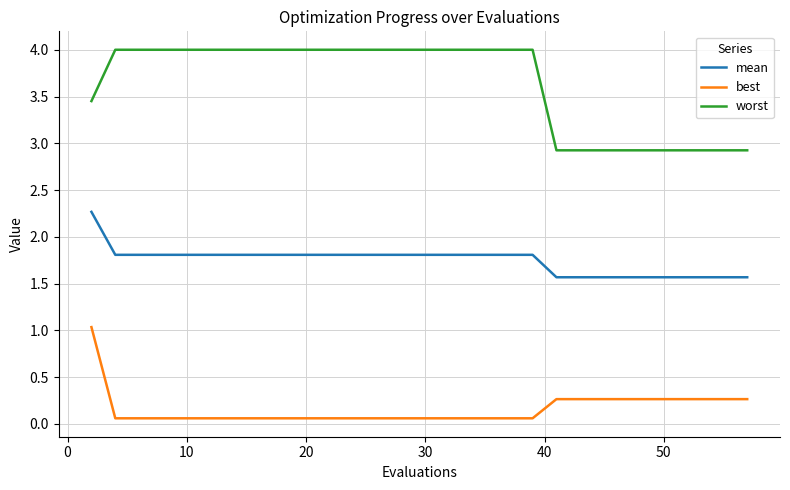

What is the smallest value displayed?

0.1